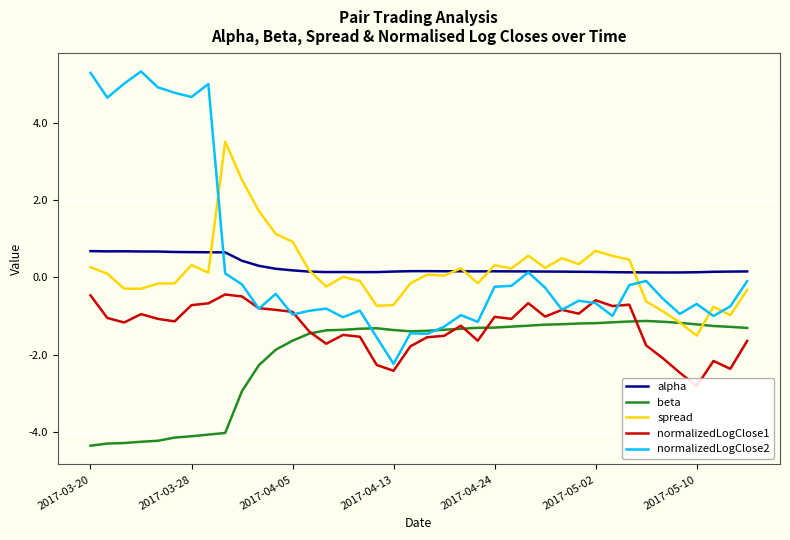

What is the total value across all series at 10?

-1.9